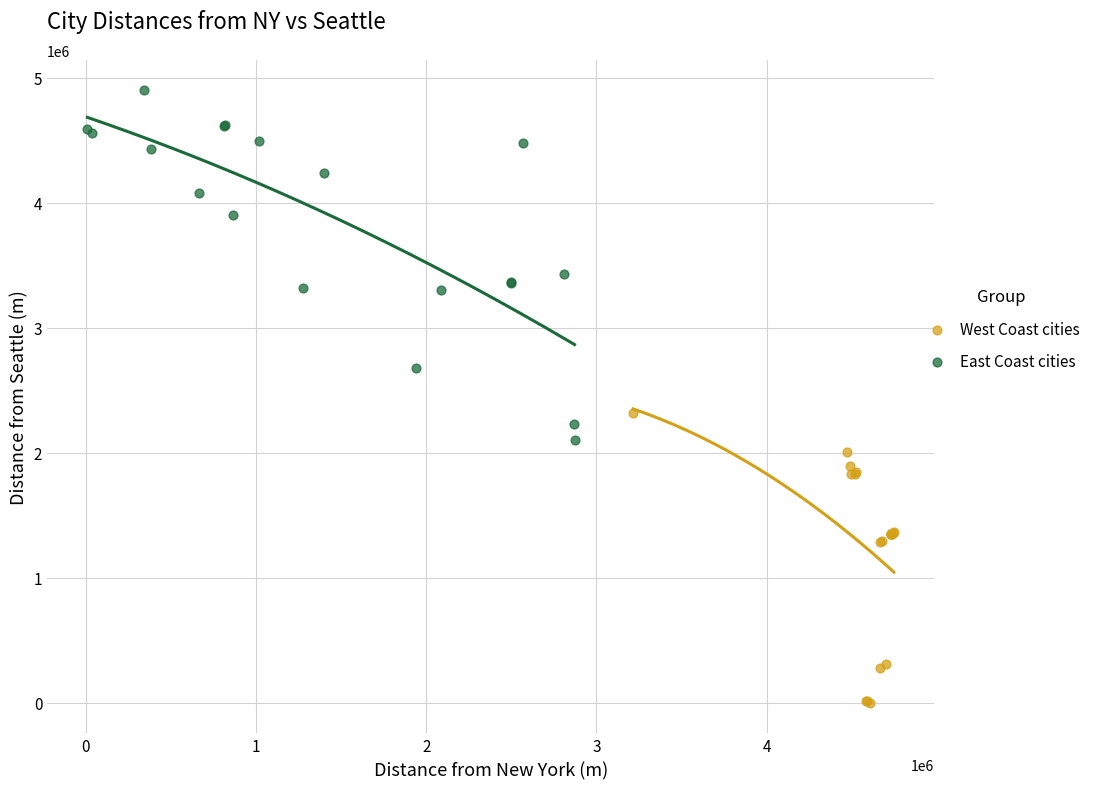

Which series has the largest Y range (max minus min)?

East Coast cities